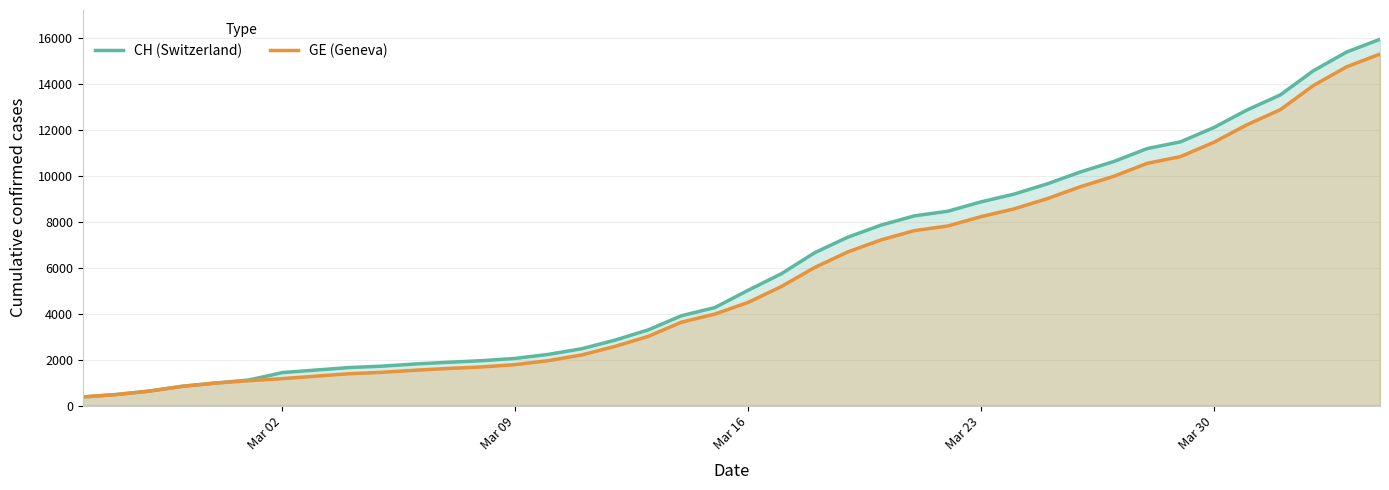

True or false: CH (Switzerland) and GE (Geneva) cross at least once.

False